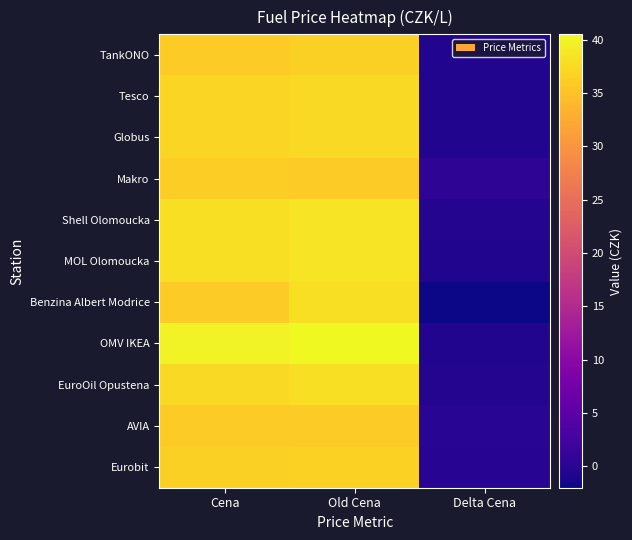

Where is Globus nearest to the value 18?

Delta Cena